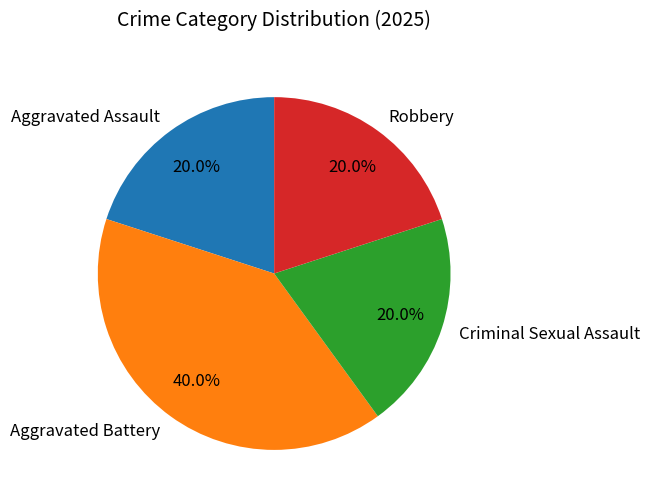

The Robbery slice represents 20% of the pie. True or false?

True